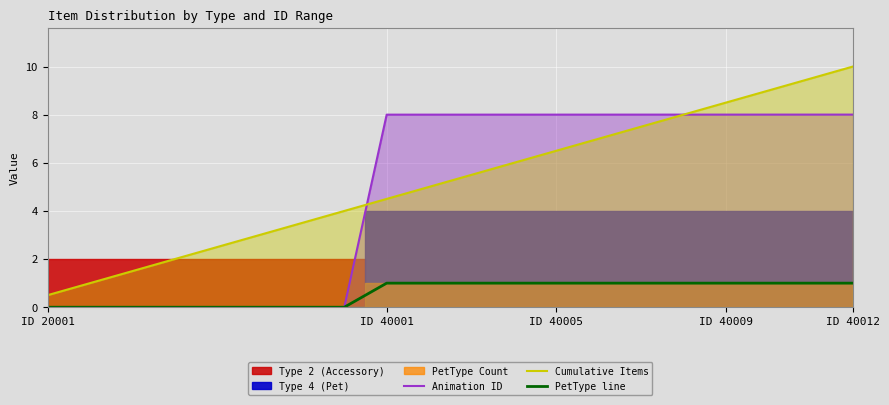

Which series has the largest total across all categories?

Cumulative Items